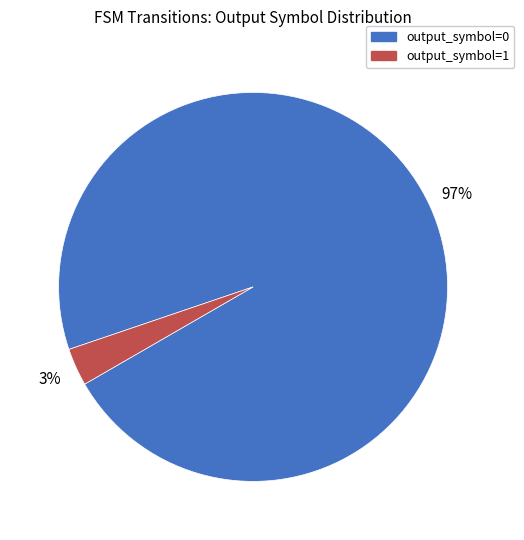

Is output_symbol=1 the majority of the pie?

No